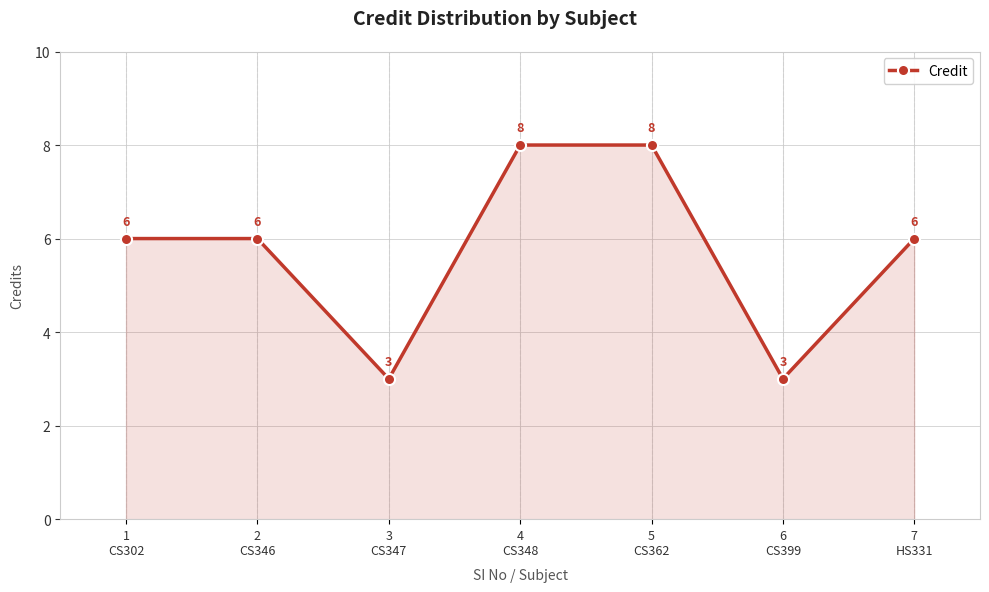

Reading left to right, list all the values displayed in this chart.

1
CS302=6	2
CS346=6	3
CS347=3	4
CS348=8	5
CS362=8	6
CS399=3	7
HS331=6